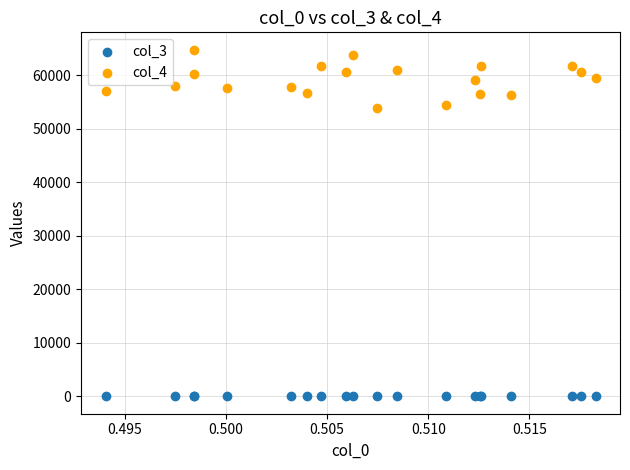

Which series has the widest spread of Y values?

col_4